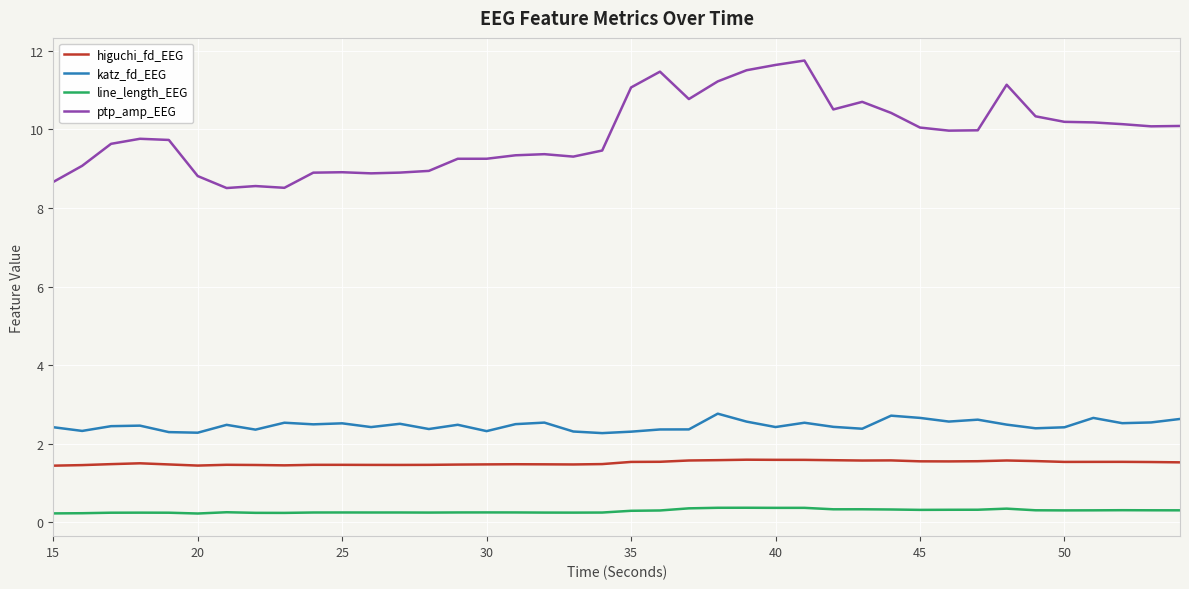

Which series has the largest total across all categories?

ptp_amp_EEG